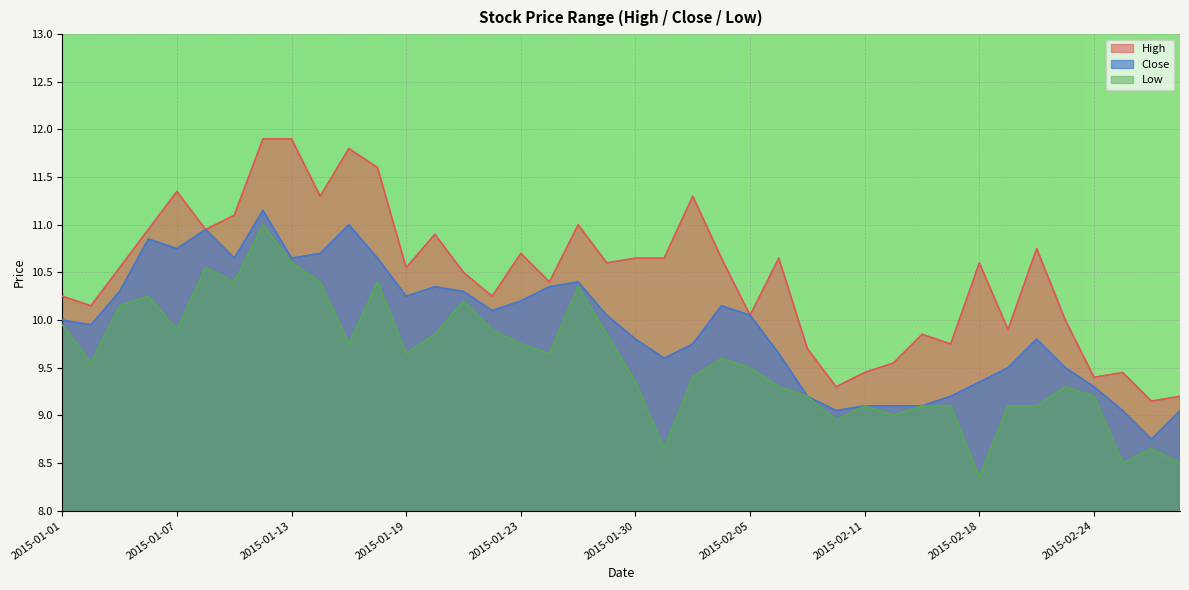

At which category does High reach its first local peak?

2015-01-07